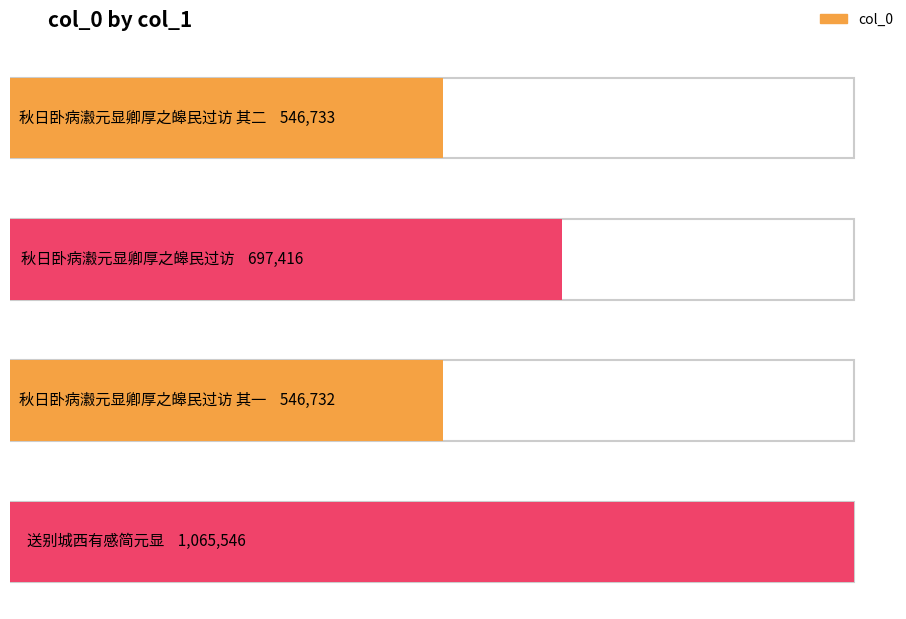

Reading left to right, extract all data points from this chart.

546733	697416	546732	1065546